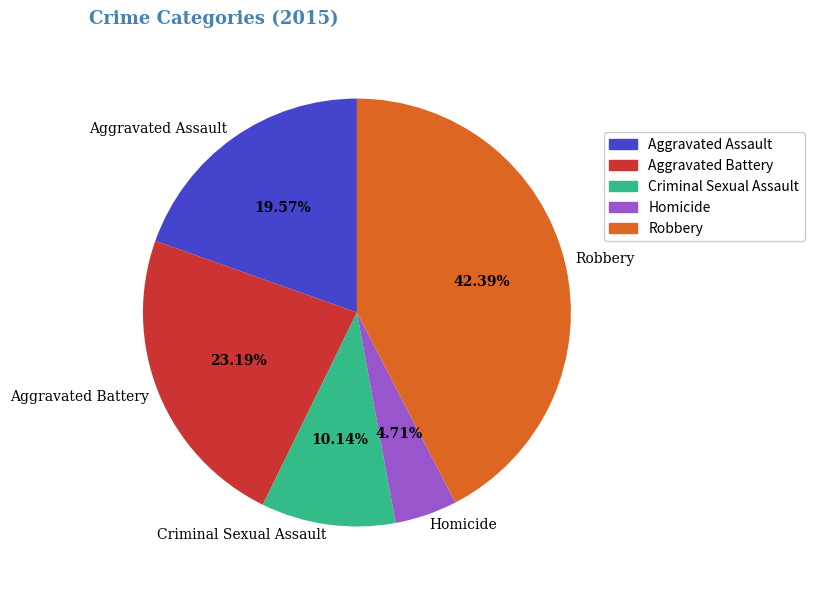

To the nearest percent, what is the average slice percentage?

20%